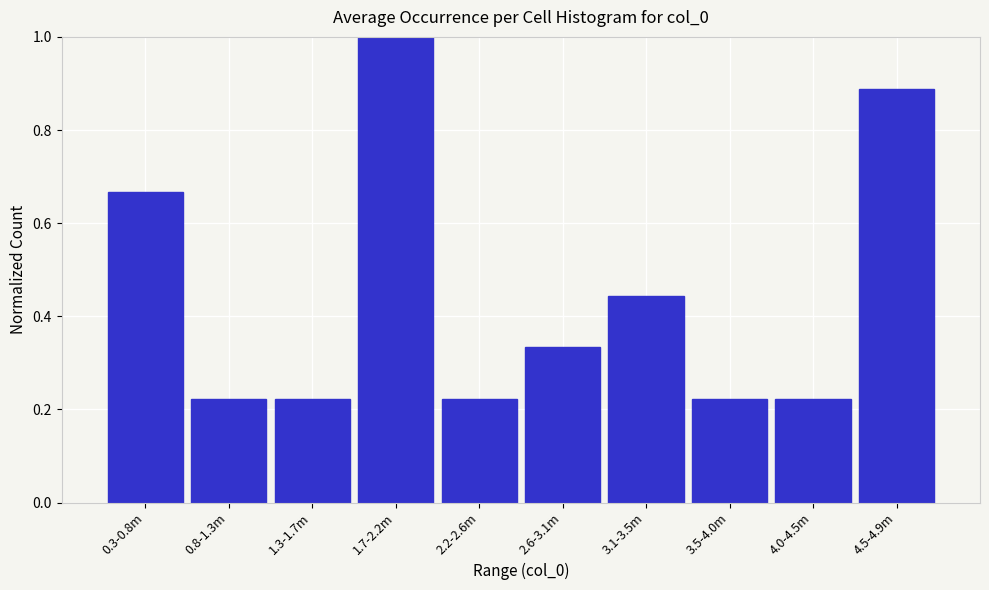

What is the sum of all values?

4.4